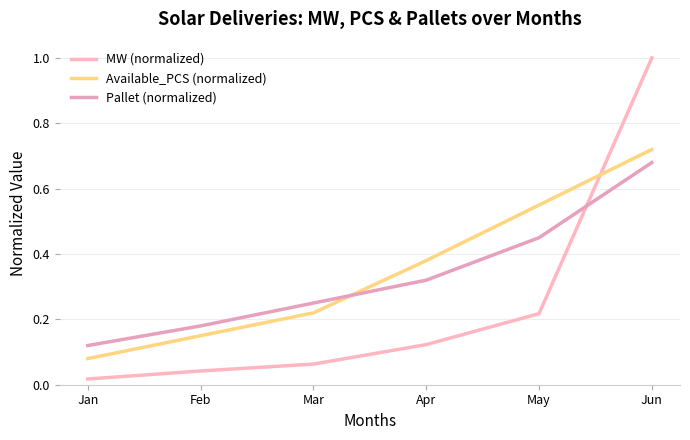

How many series are shown in this chart?

3